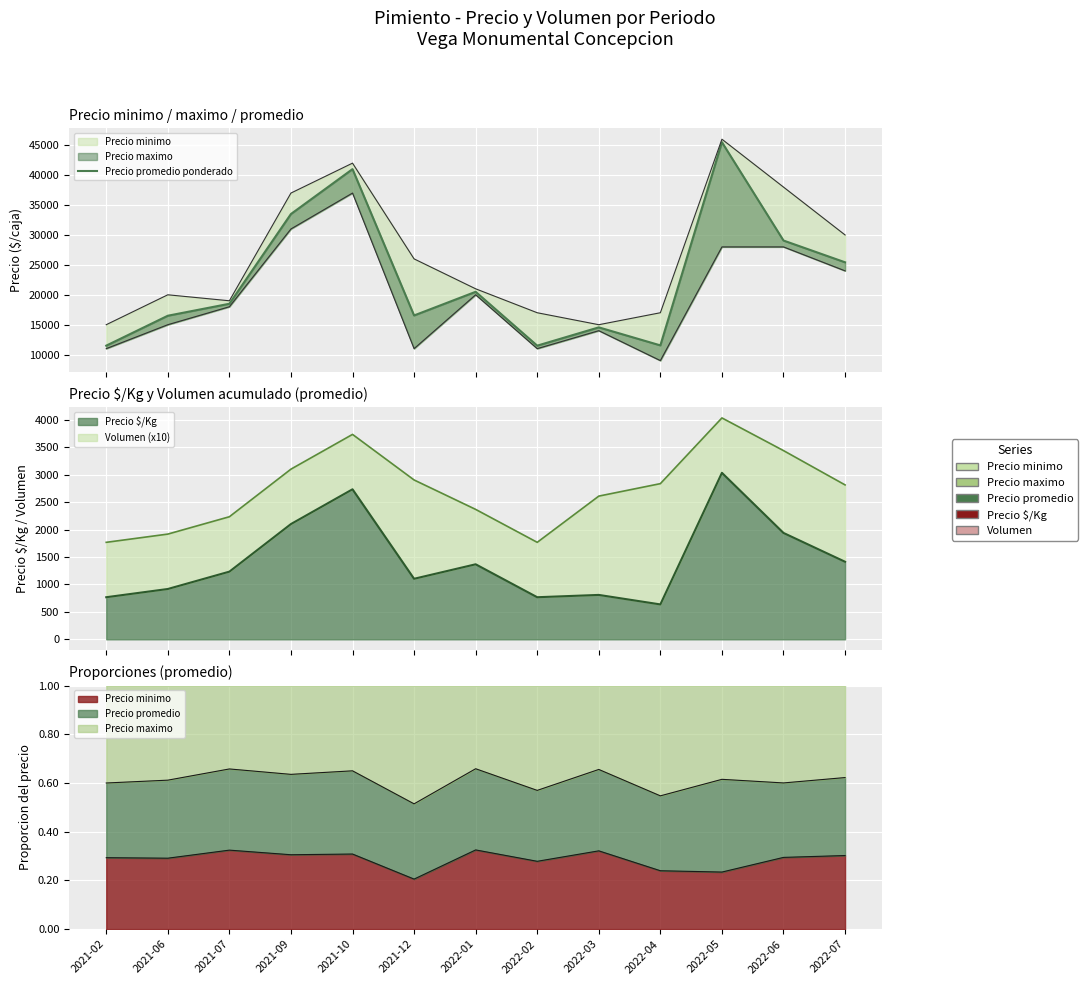

Which label corresponds to the smallest value in the chart?

2021-02